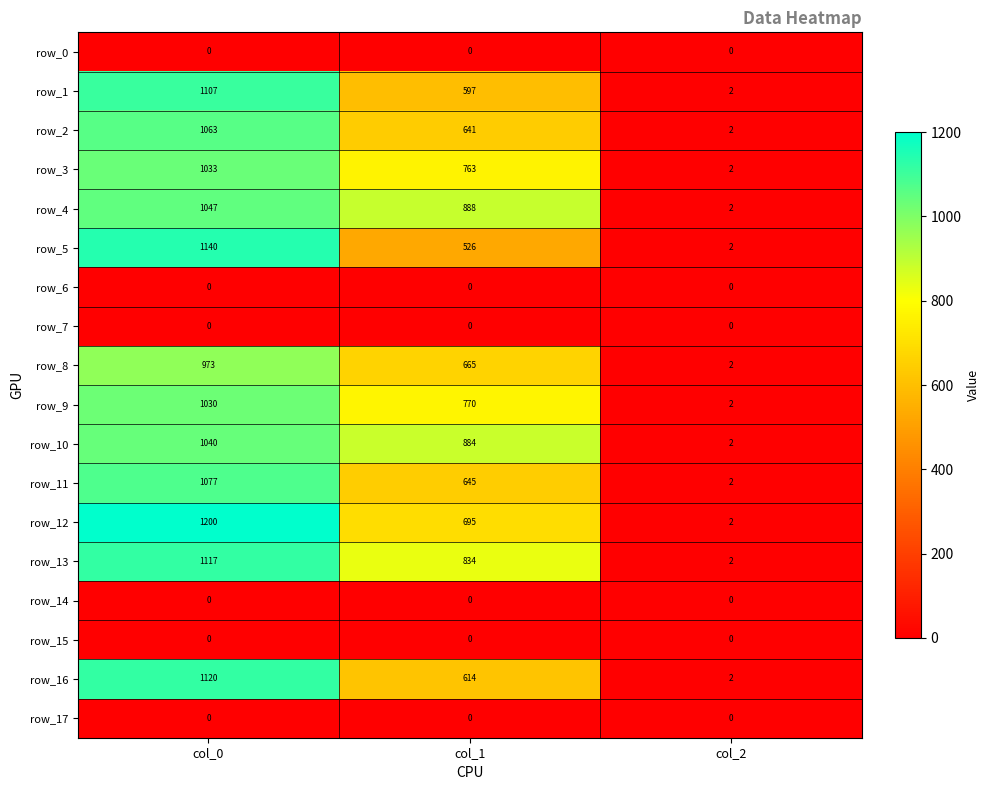

What is the difference between the row_5 values at col_2 and col_0?

1138